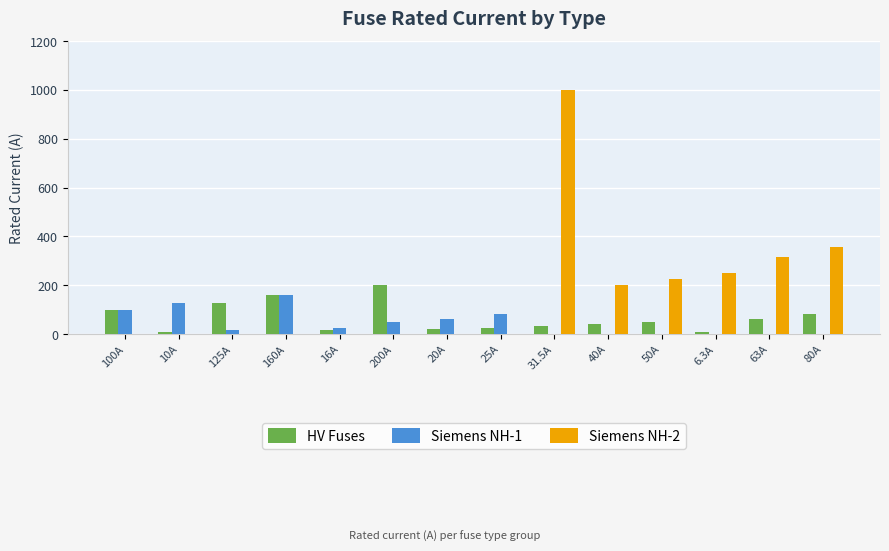

The value of Siemens NH-1 at 6.3A is -94.3. True or false?

False